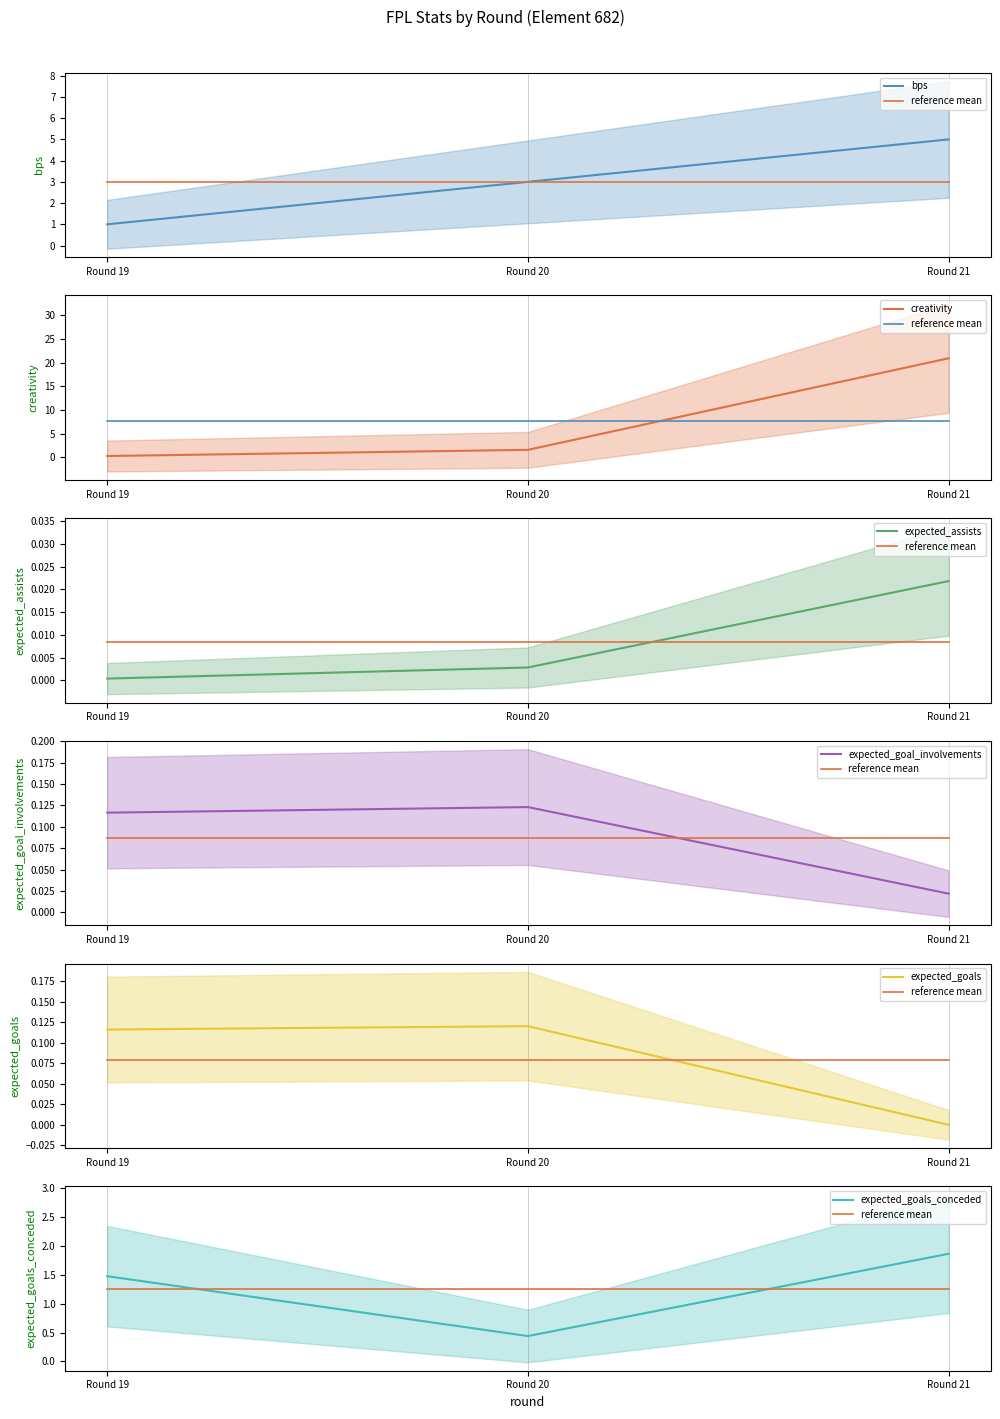

What are all the series names shown in the legend?

bps, creativity, expected_assists, expected_goal_involvements, expected_goals, expected_goals_conceded